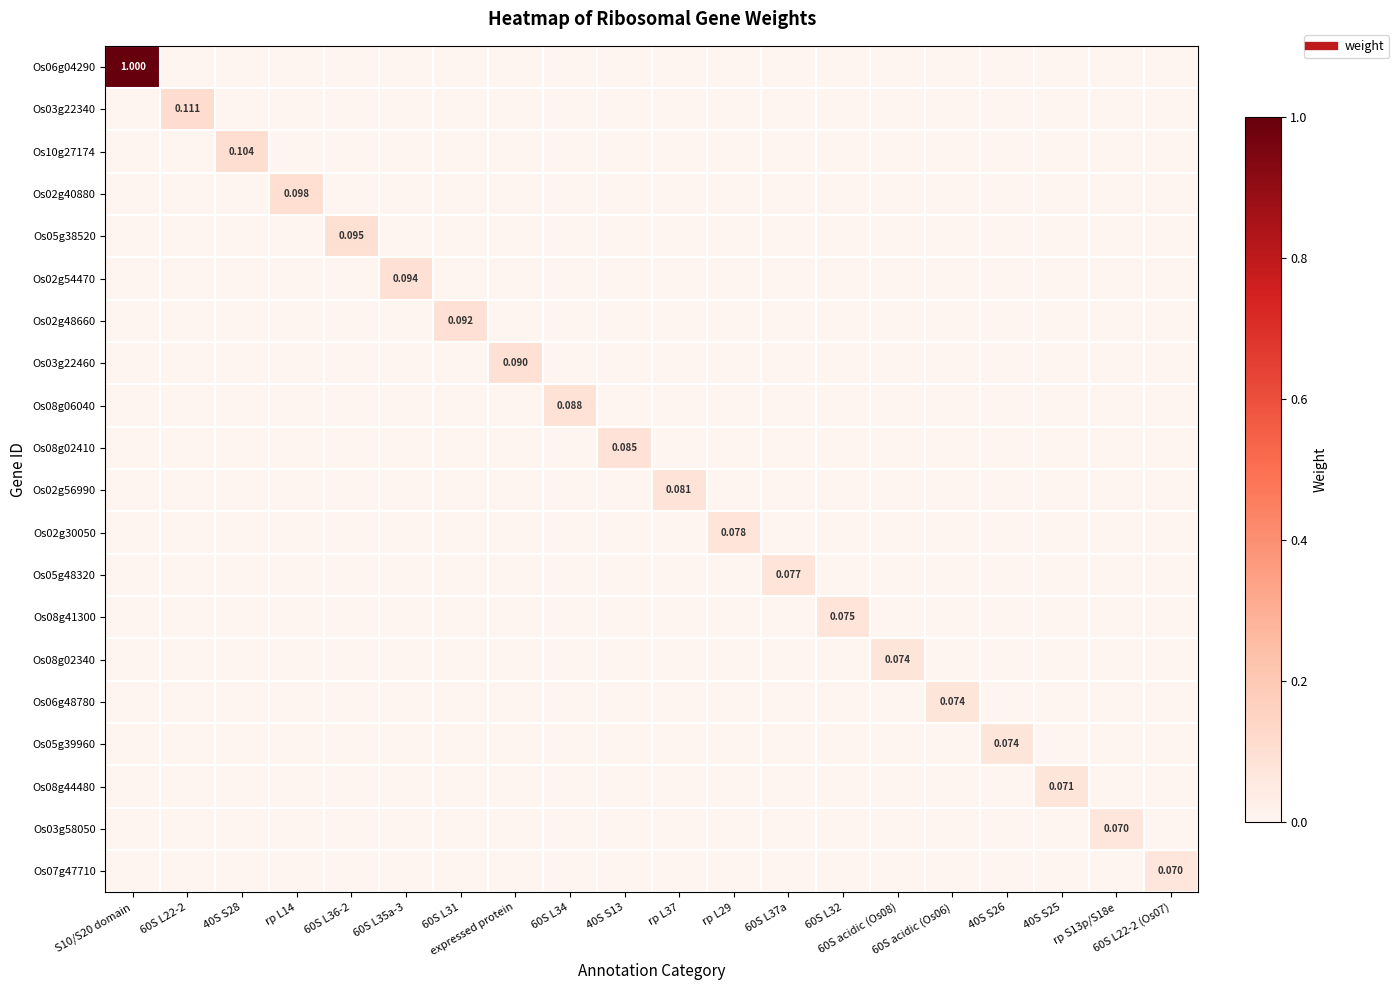

How many Os06g04290 values are between 0 and 1?

20